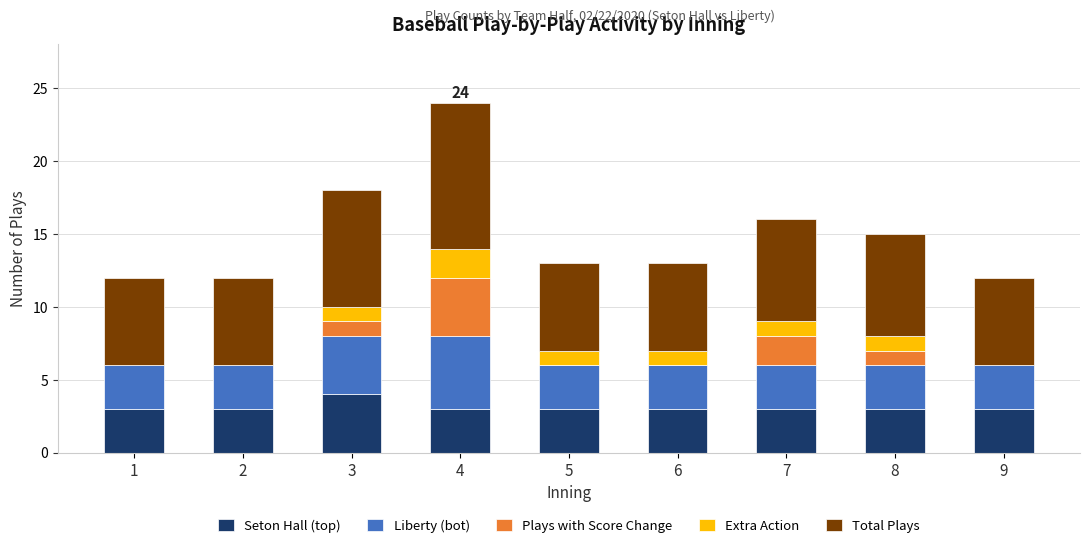

The Seton Hall (top) series shows 2 at 8. True or false?

False